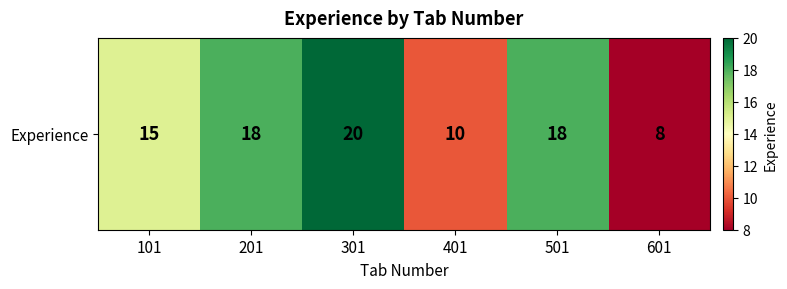

What is the difference between the second highest and second lowest values?

8